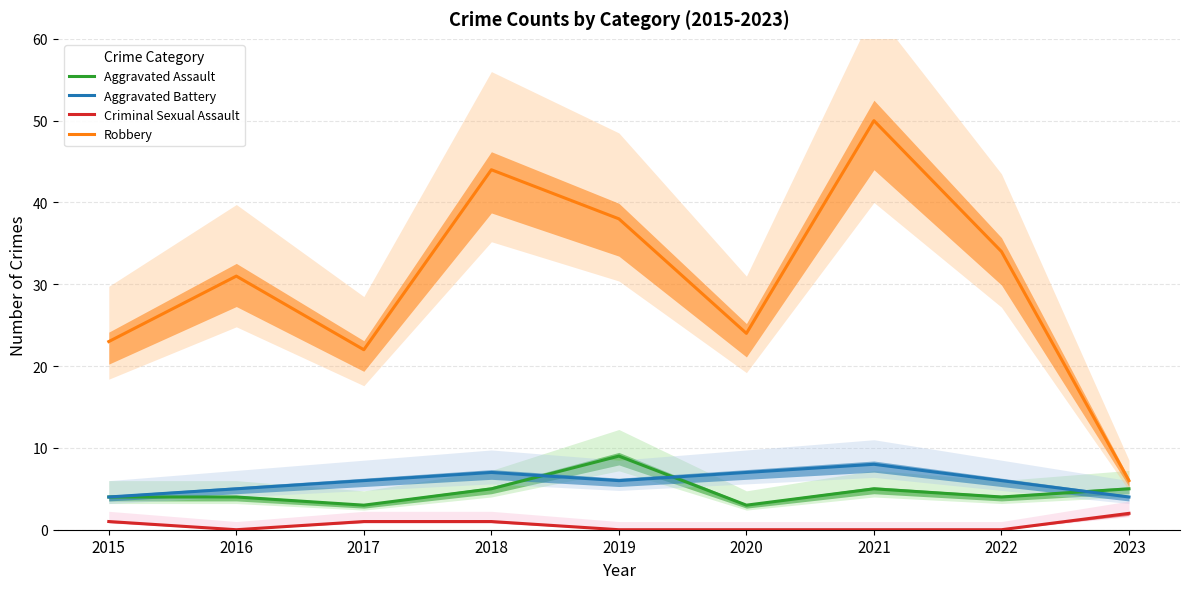

Count the Aggravated Assault values in the range 4 to 5.

6